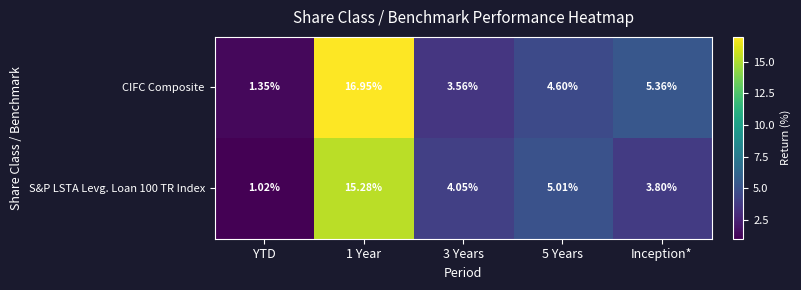

At which category does the chart reach its minimum across all series?

YTD